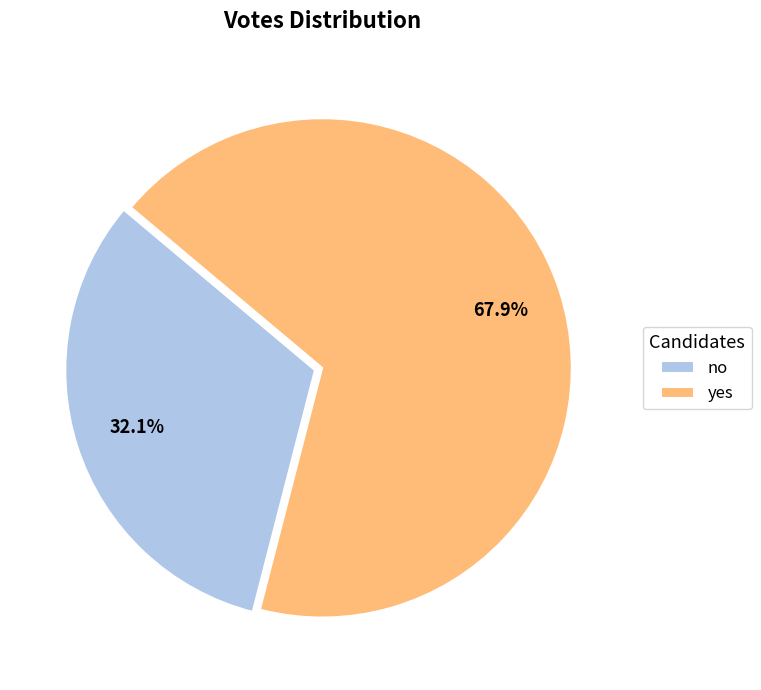

The no slice represents 32% of the pie. True or false?

True